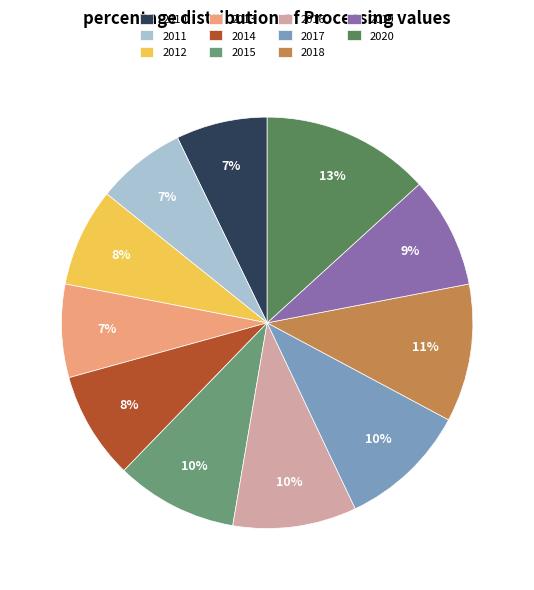

Rank the categories by value from highest to lowest.

2020, 2018, 2017, 2016, 2015, 2019, 2014, 2012, 2013, 2010, 2011